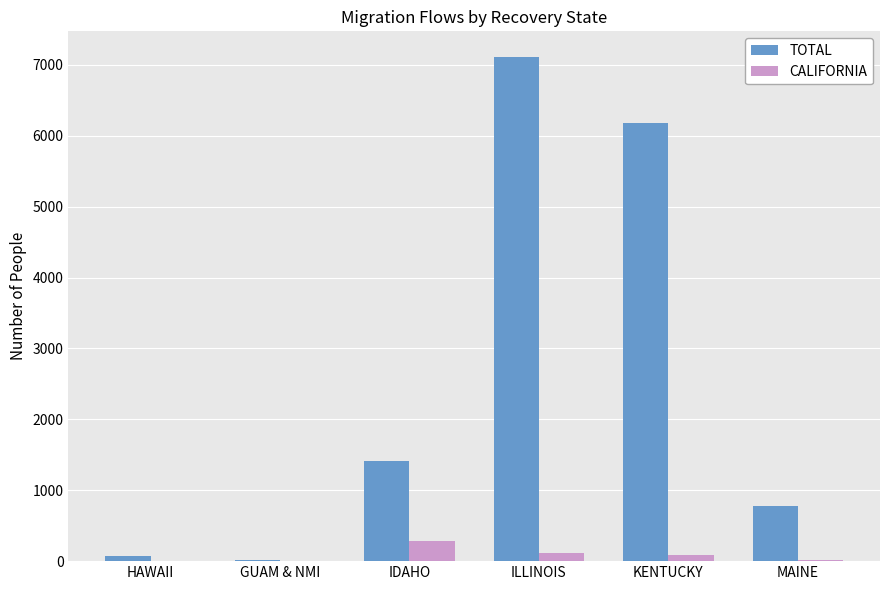

Is the value of CALIFORNIA at IDAHO greater than the value of TOTAL at HAWAII?

Yes